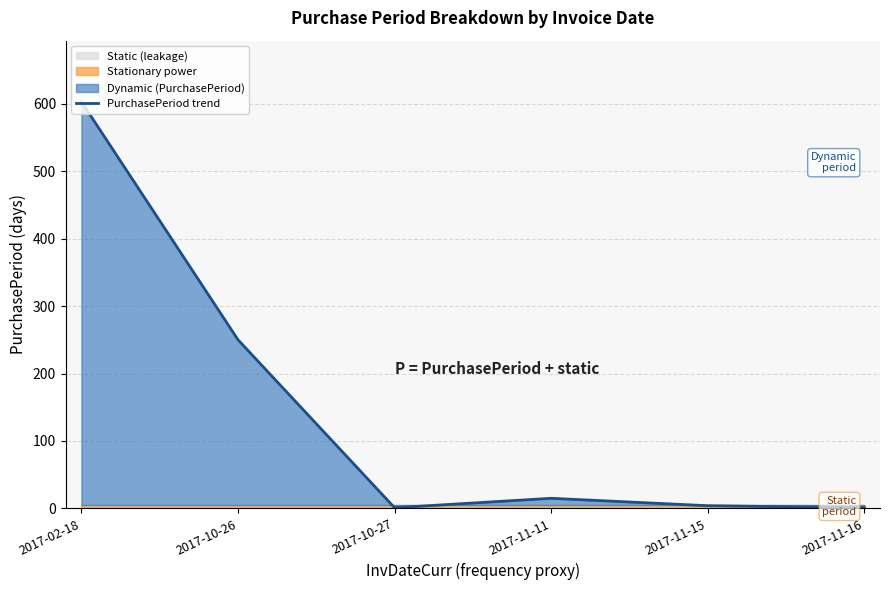

At which category does the chart reach its minimum across all series?

2017-10-27